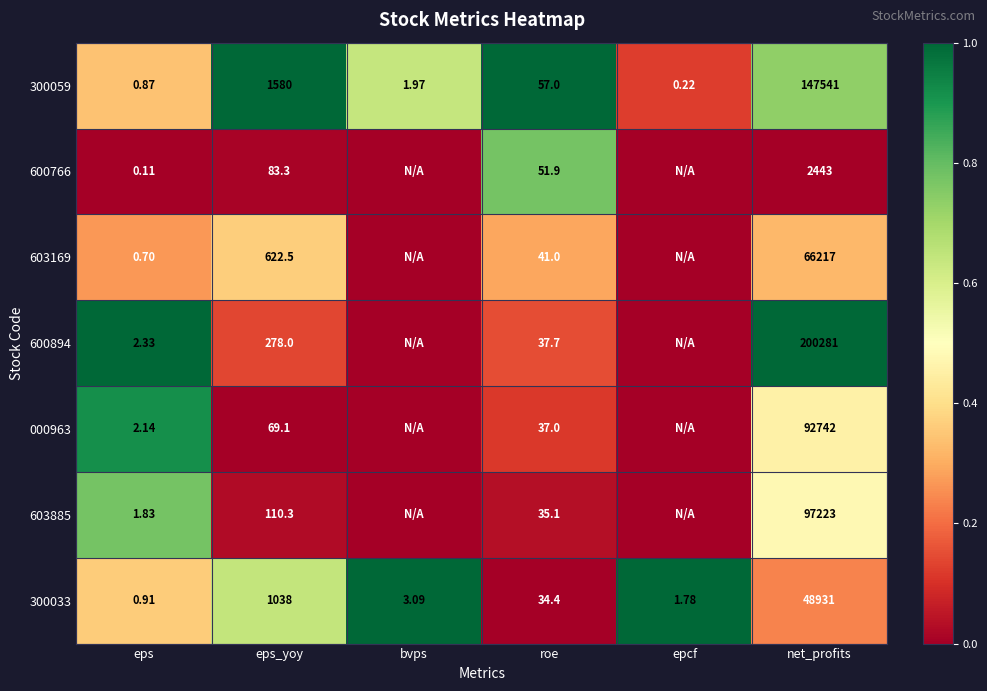

Rank the series at net_profits from highest to lowest value.

600894, 300059, 603885, 000963, 603169, 300033, 600766